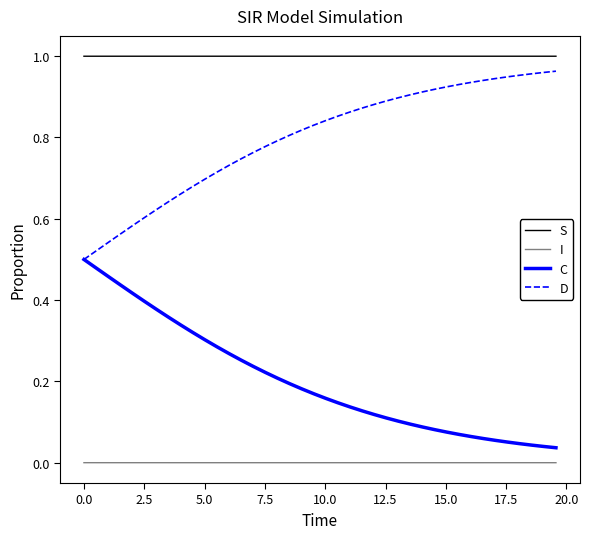

Rank the series by their average value, from highest to lowest.

S, D, C, I